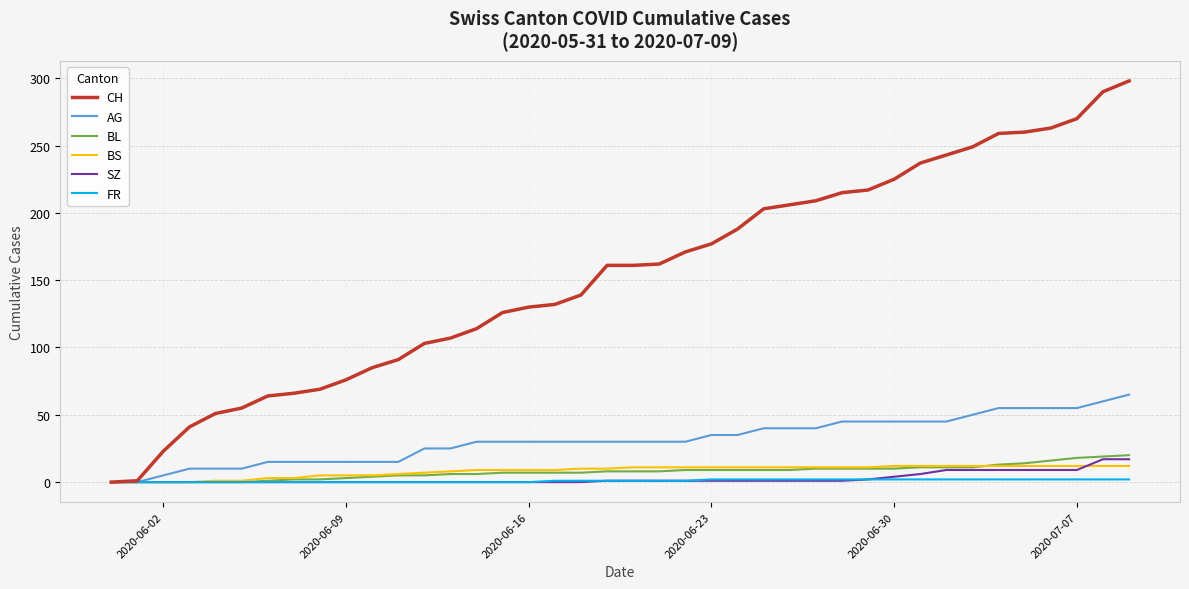

Which series has the largest total across all categories?

CH